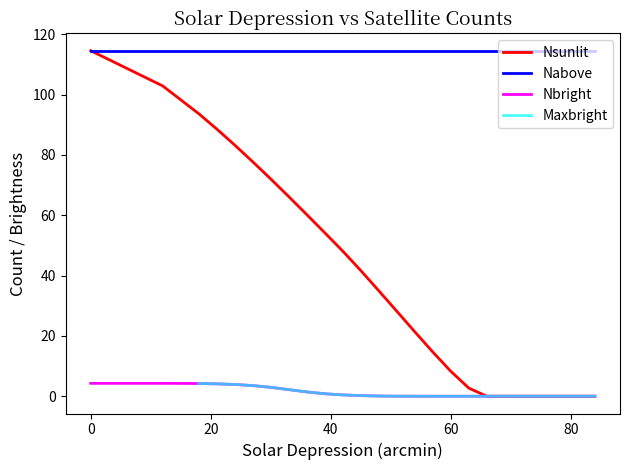

True or false: Nbright and Nabove cross at least once.

False